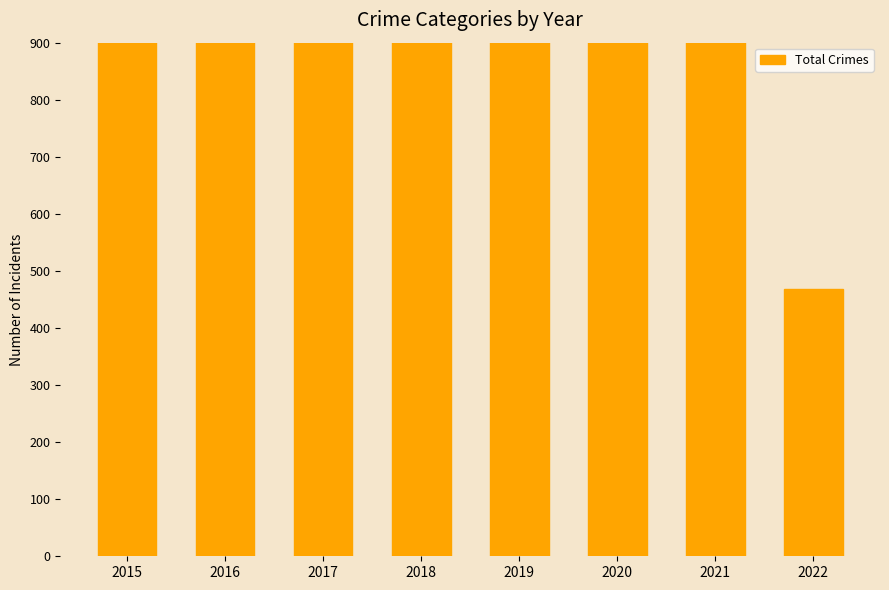

Reading left to right, extract all data points from this chart.

2015=1719	2016=2086	2017=1971	2018=1911	2019=1792	2020=1967	2021=1698	2022=469